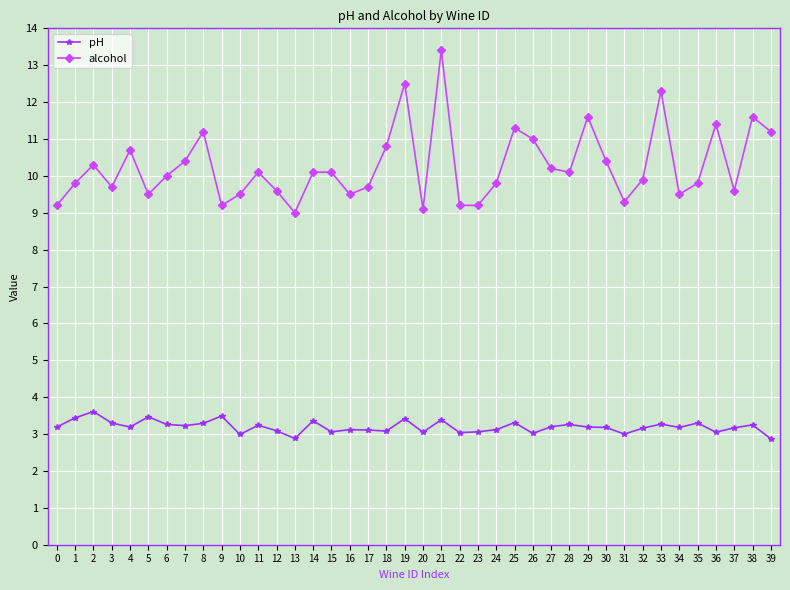

What is the highest value of the alcohol series?

13.4